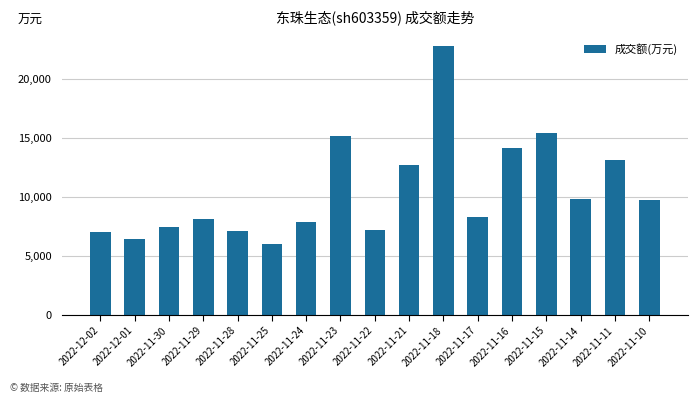

What is the change in value from 2022-11-28 to 2022-11-22?

+64